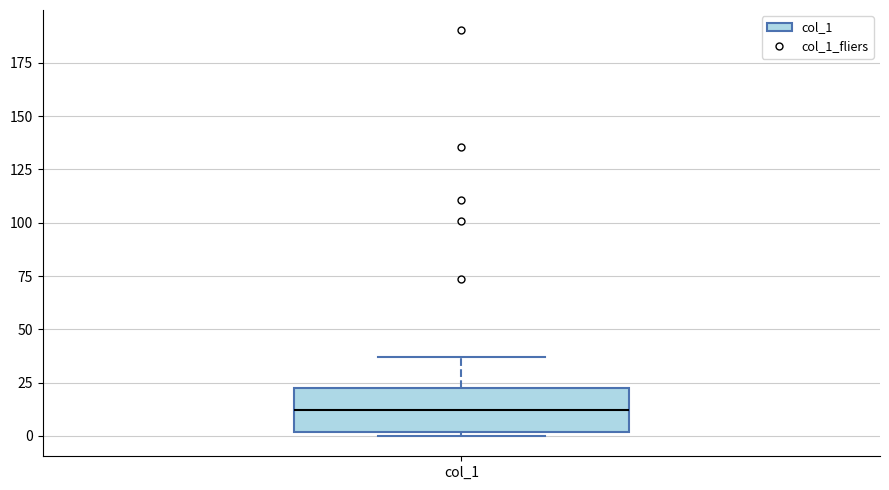

Transcribe this box plot: give where the median line is, the range the box spans, and where the two whiskers end, as read against the y-axis. The values are not printed on the chart, so give them approximately, as read against the axis.

median 10, box 0 to 20, whiskers 0 (just below the box's lower edge) to 35